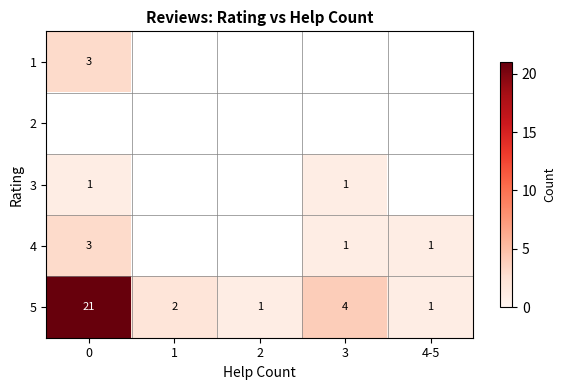

Is it true that 1 equals 3 at 0?

True